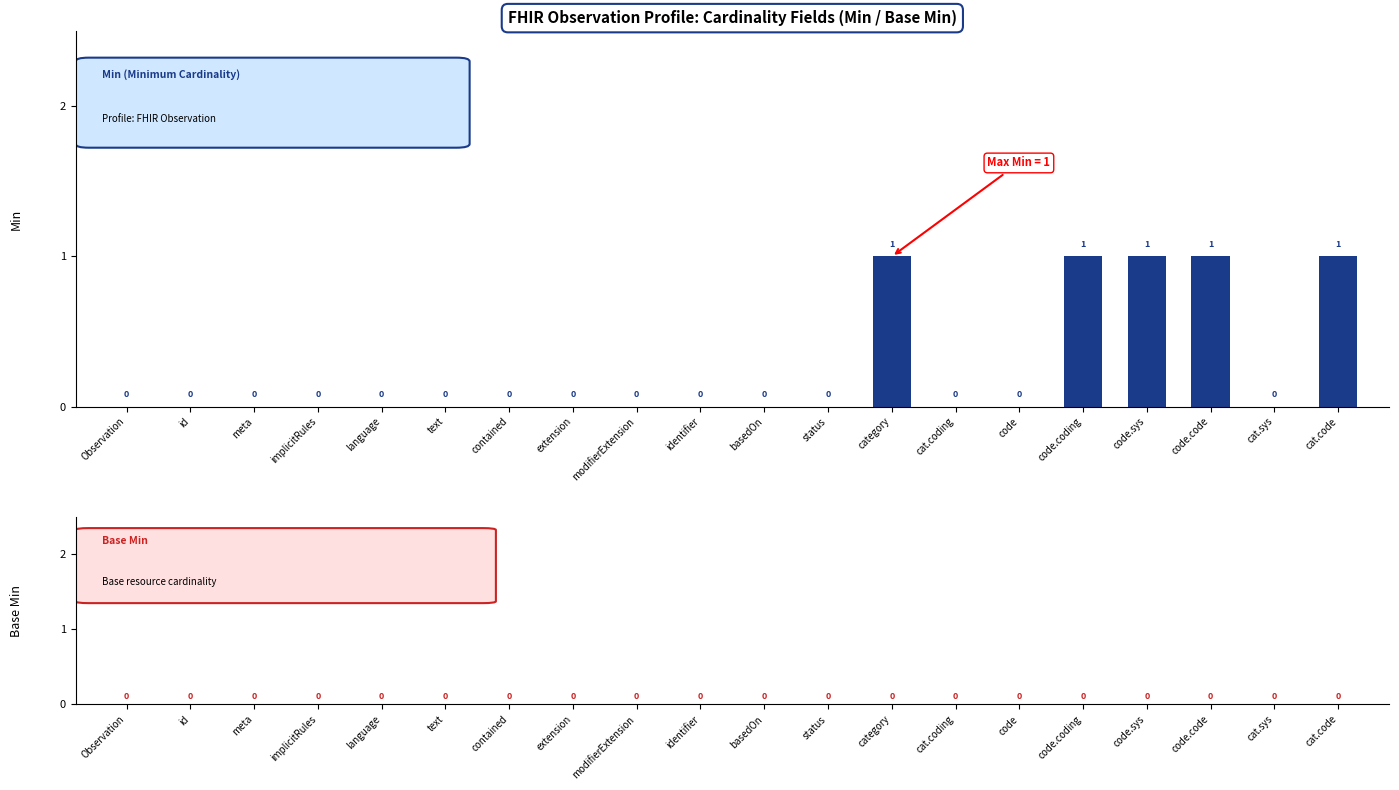

Count the number of data series in this chart.

1